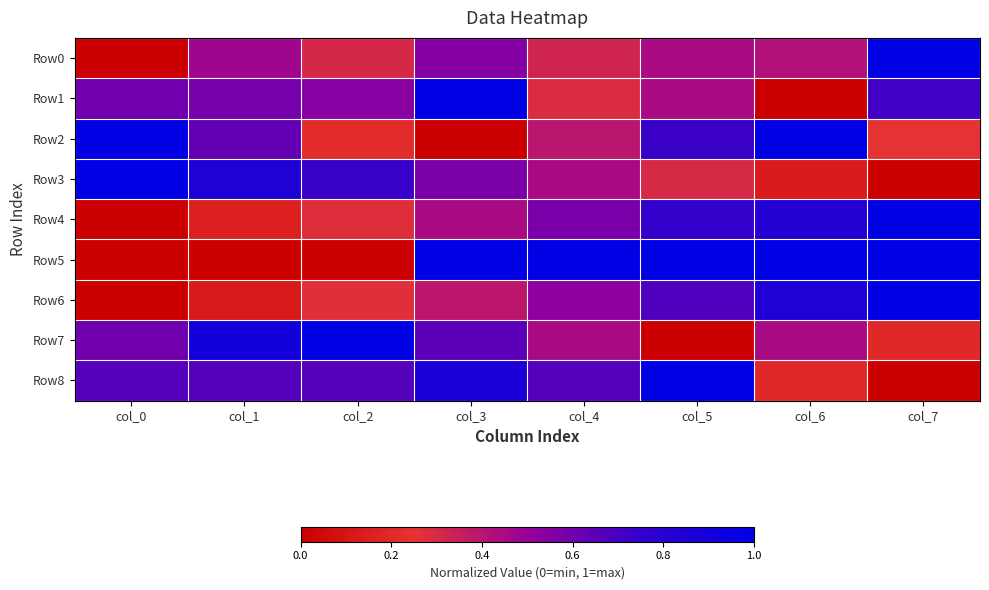

Which series changed the most between col_1 and col_4?

Row5